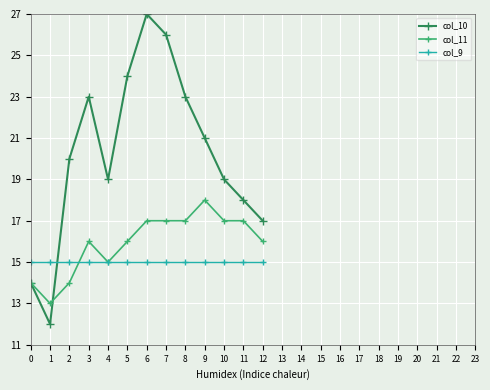

At 2, list the series in order from largest to smallest.

col_10, col_9, col_11